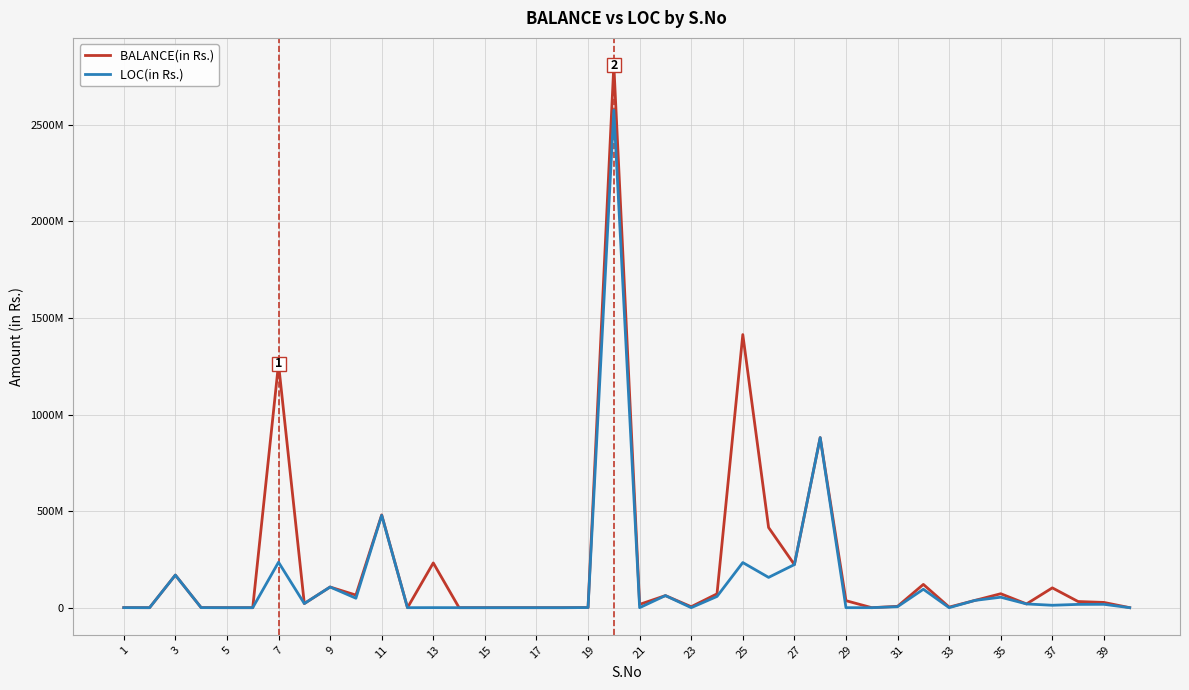

True or false: BALANCE(in Rs.) and LOC(in Rs.) cross at least once.

False